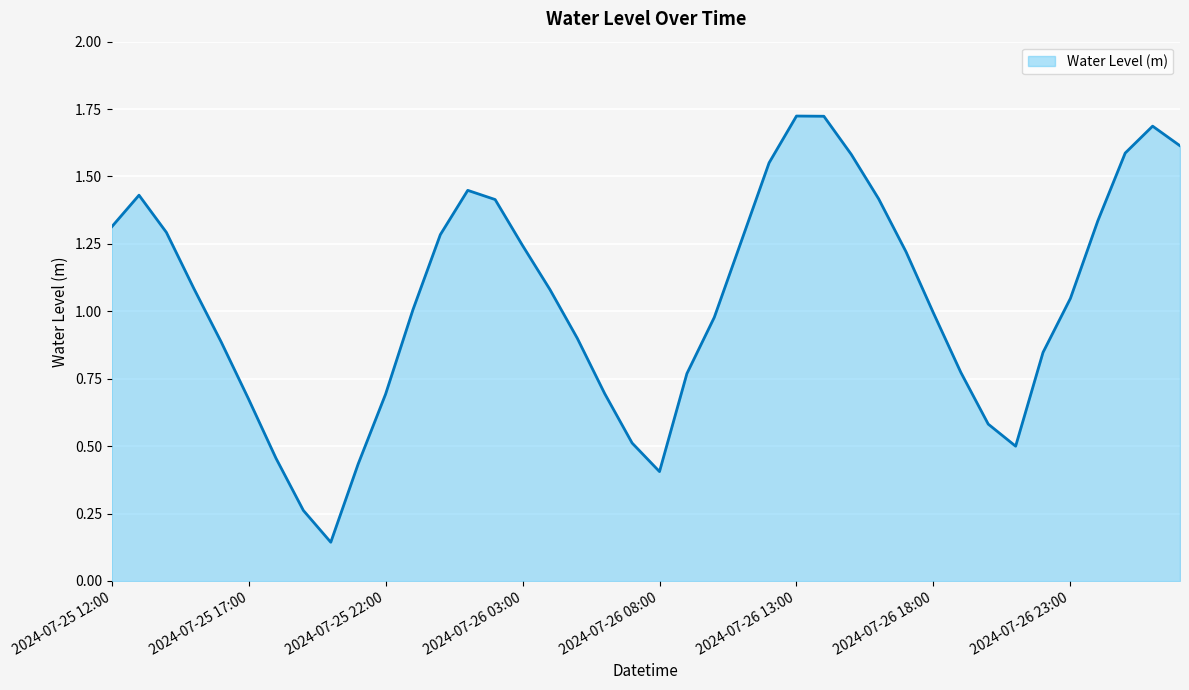

Count the number of categories in the chart.

40